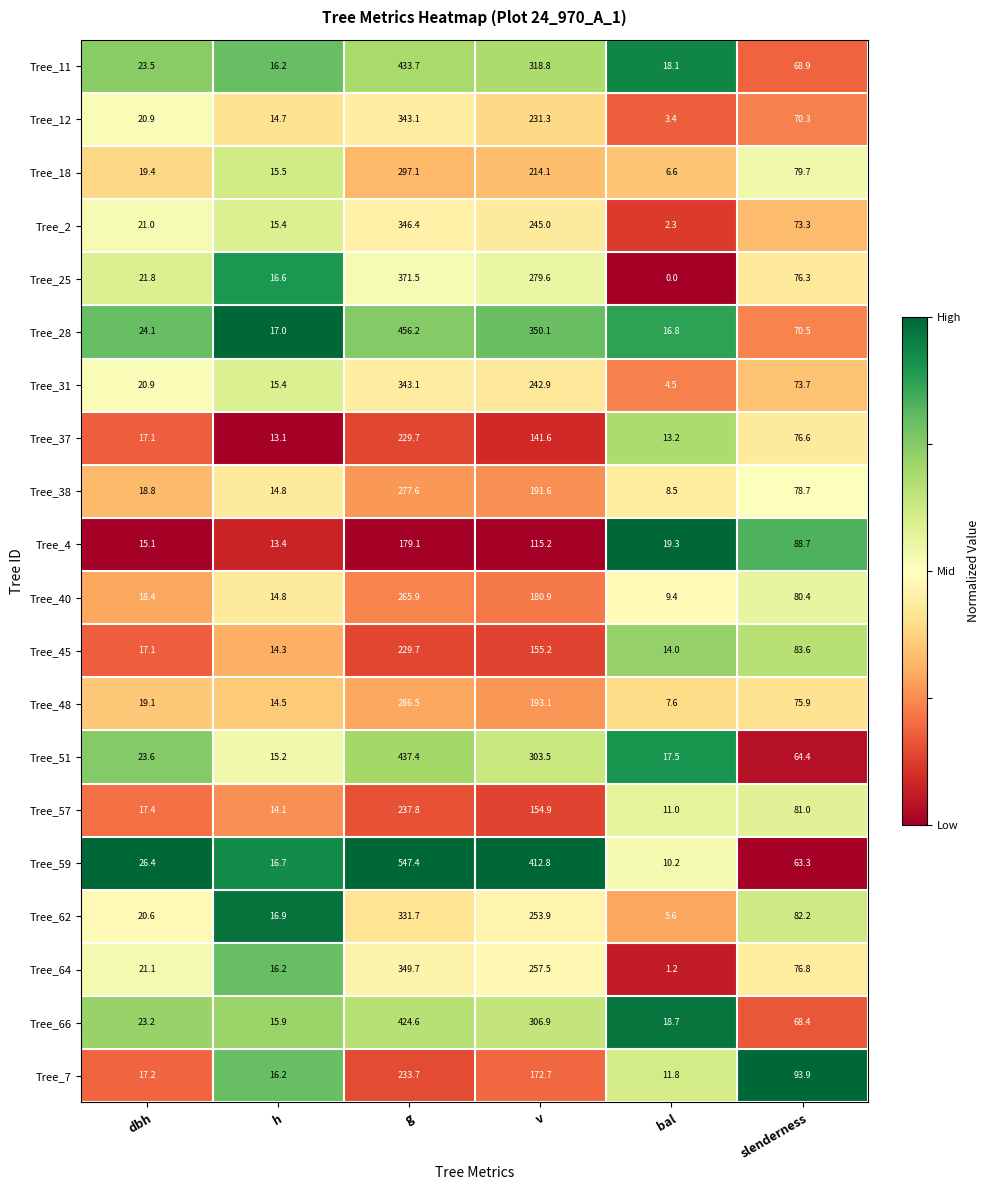

The value of Tree_28 at h is 9.0. True or false?

False